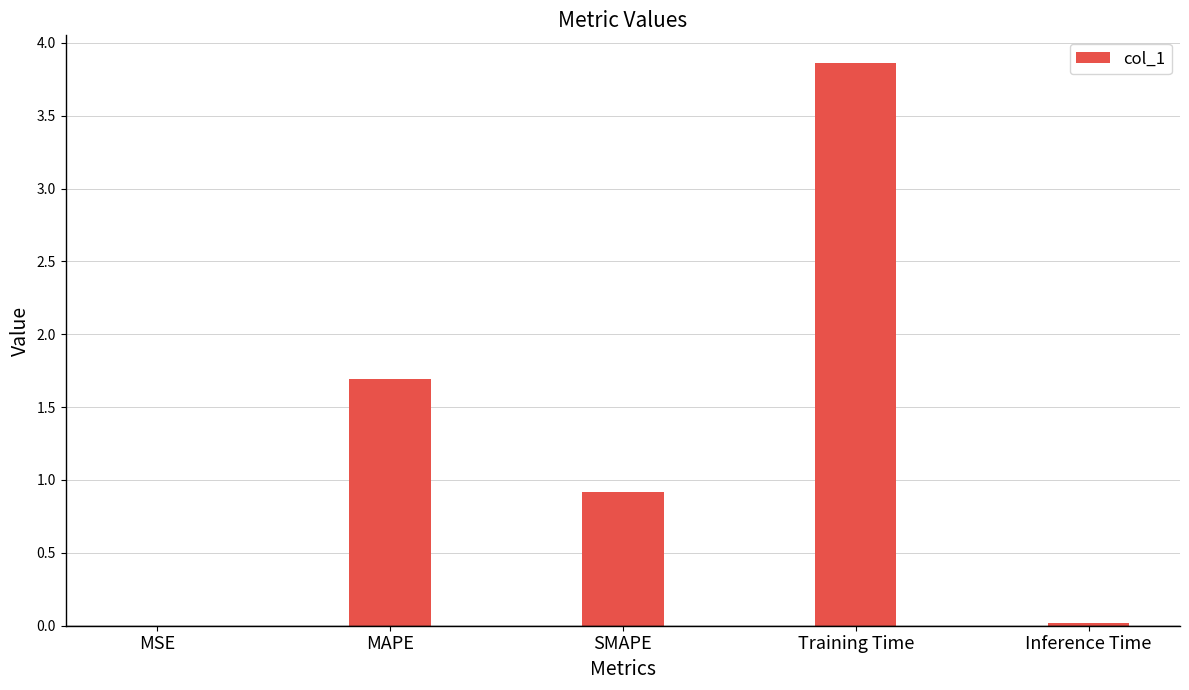

What is the change in value from MAPE to SMAPE?

-0.8